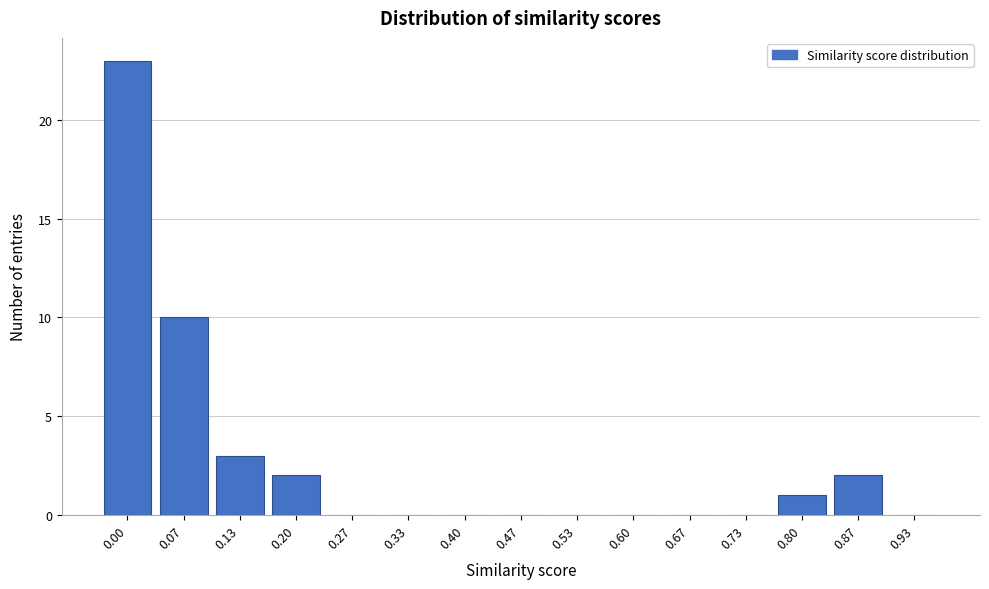

Reading right to left, extract all data points from this chart.

0.93=0	0.87=2	0.80=1	0.73=0	0.67=0	0.60=0	0.53=0	0.47=0	0.40=0	0.33=0	0.27=0	0.20=2	0.13=3	0.07=10	0.00=23